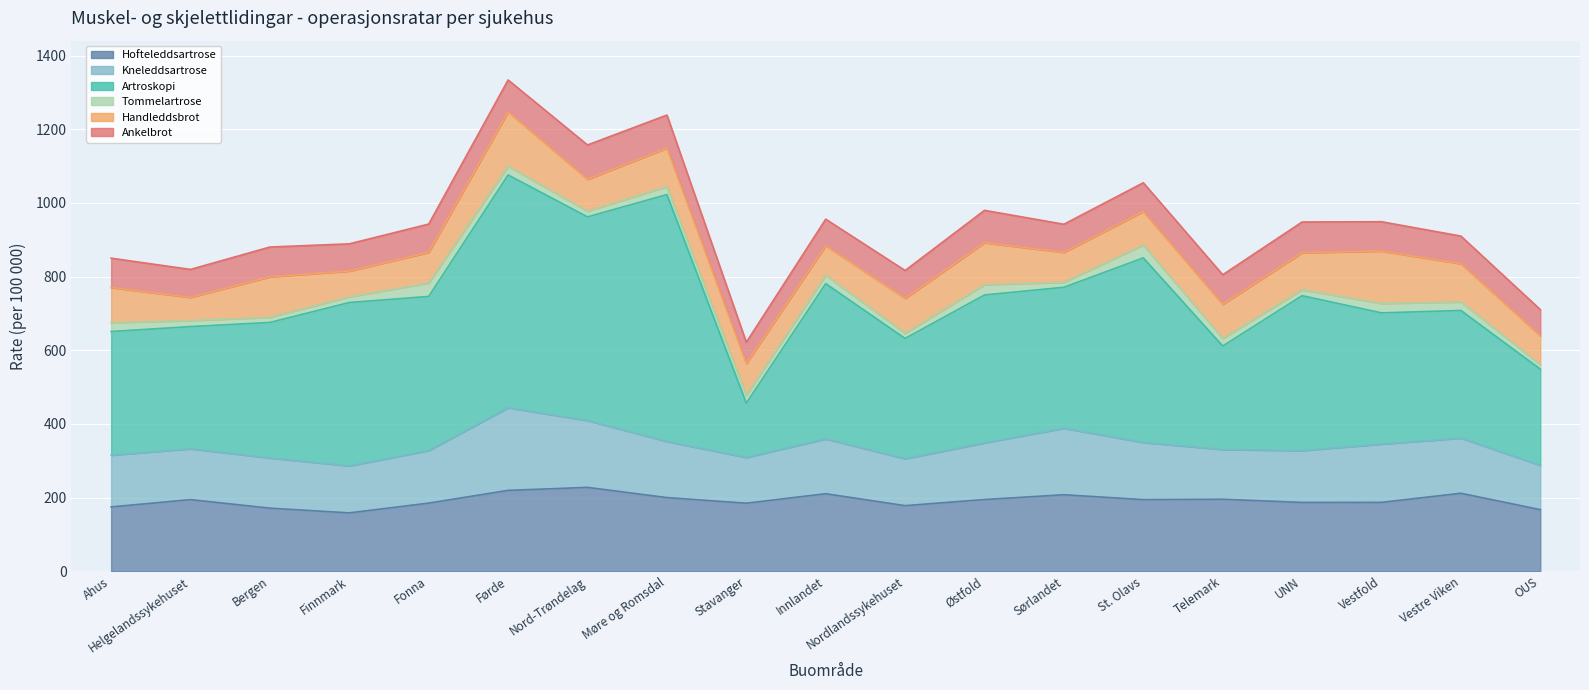

True or false: Kneleddsartrose has more than 0 points higher than both neighbors.

True